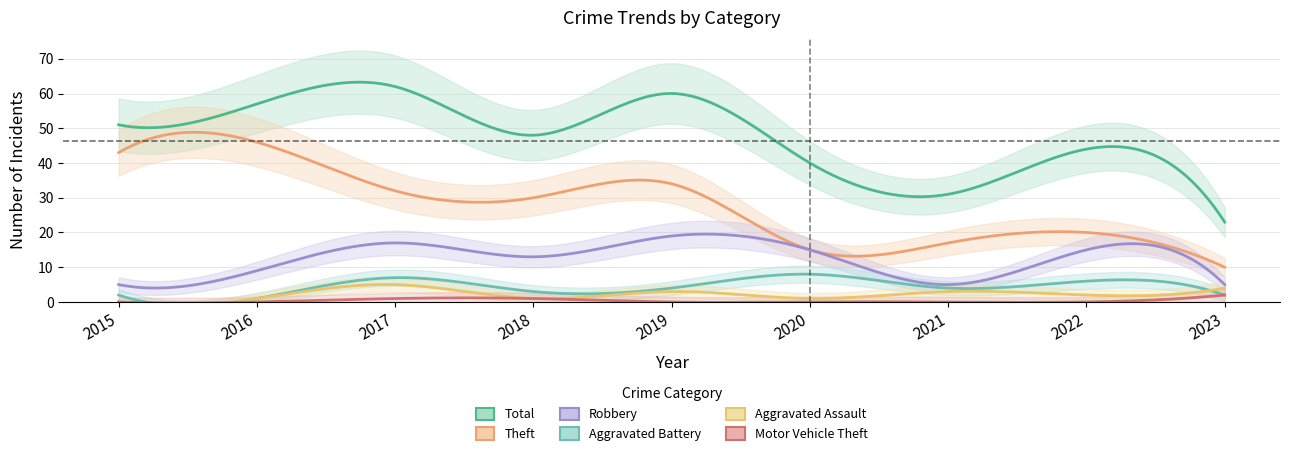

Reading left to right, extract all data points from this chart.

Theft: 43	46	32	30	34	15	17	20	10
Robbery: 5	9	17	13	19	15	5	15	5
Aggravated Battery: 2	1	7	3	4	8	4	6	2
Aggravated Assault: 0	1	5	1	3	1	3	2	4
Motor Vehicle Theft: 0	0	1	1	0	0	0	0	2
Total: 51	57	62	48	60	40	31	44	23